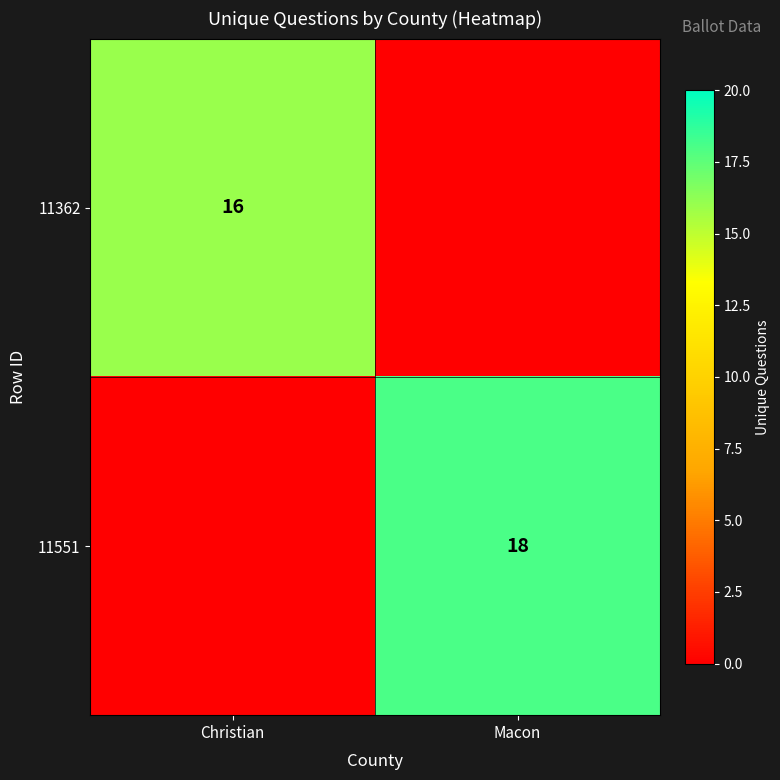

Is it true that 11551 equals 18 at Macon?

True